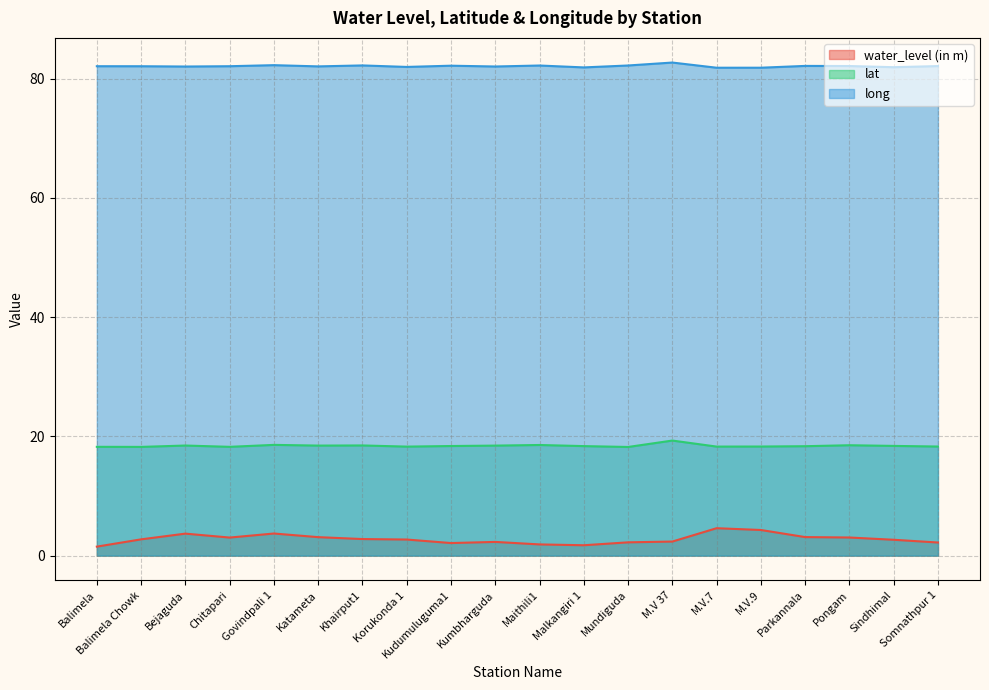

What is the spread (max minus min) of values at Kudumuluguma1?

80.1